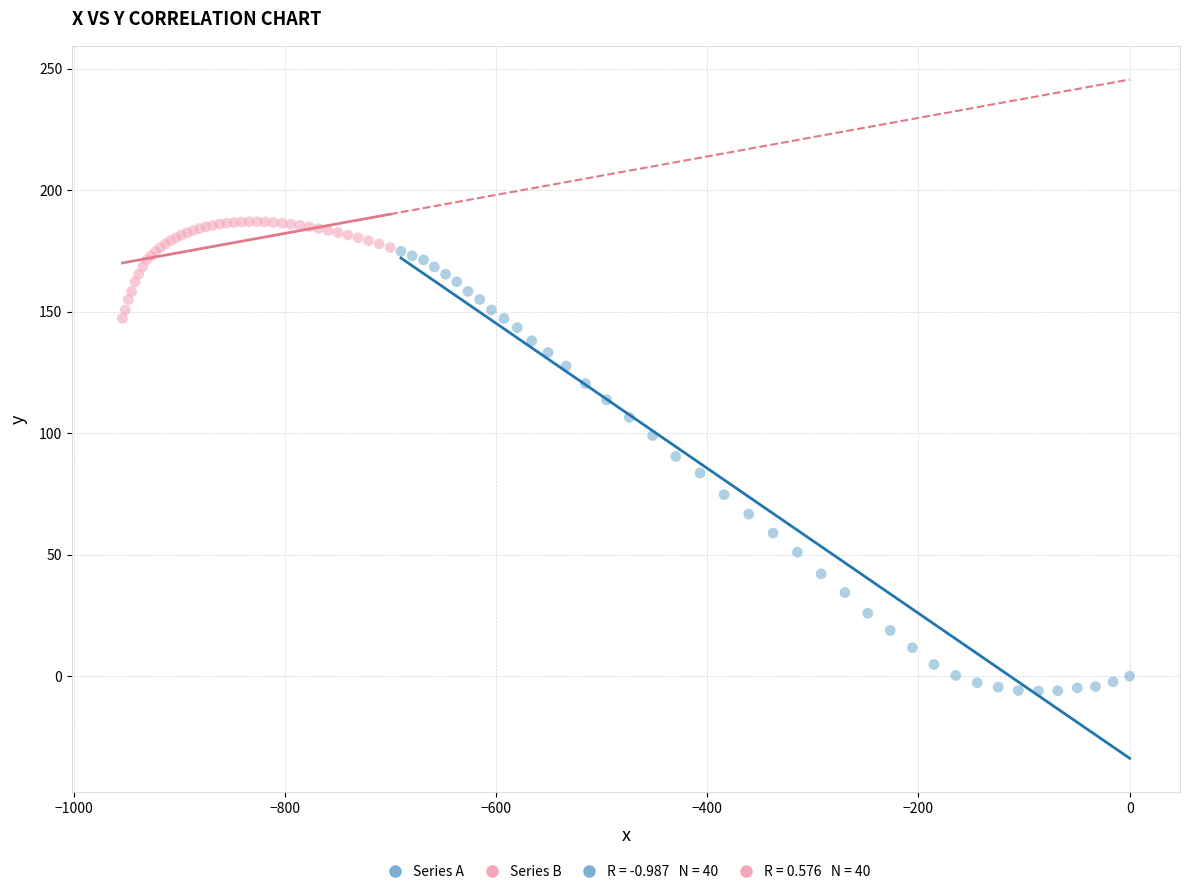

Which series reaches the minimum Y coordinate?

Series A